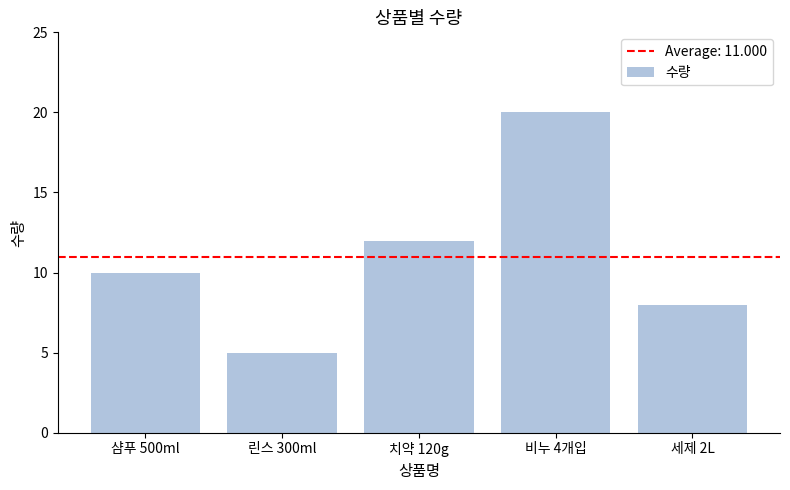

What is the ratio of the value at 샴푸 500ml to the value at 치약 120g?

0.8